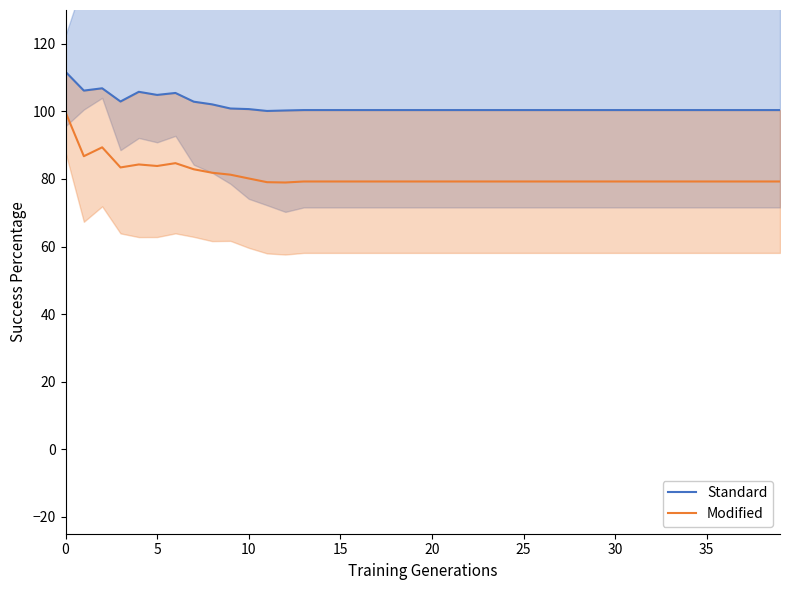

True or false: Modified and Standard intersect in this chart.

False